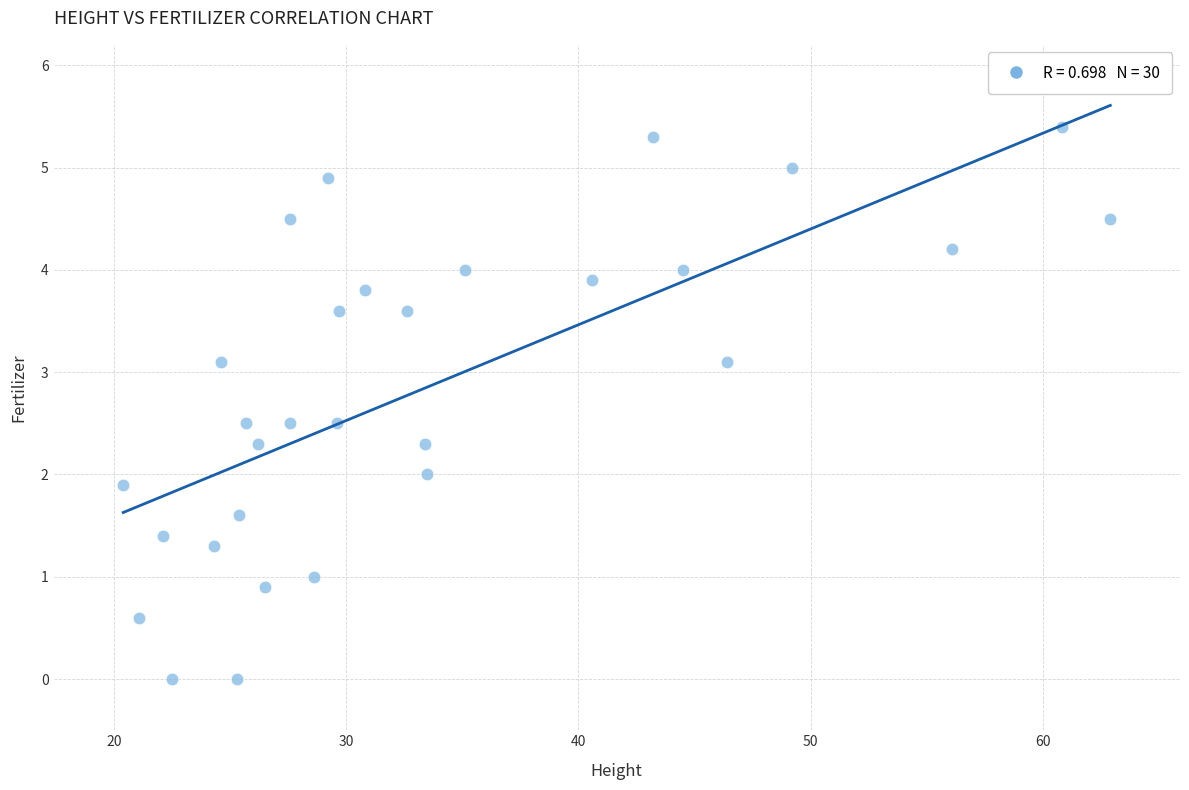

What is the range of X values (max minus min)?

42.5